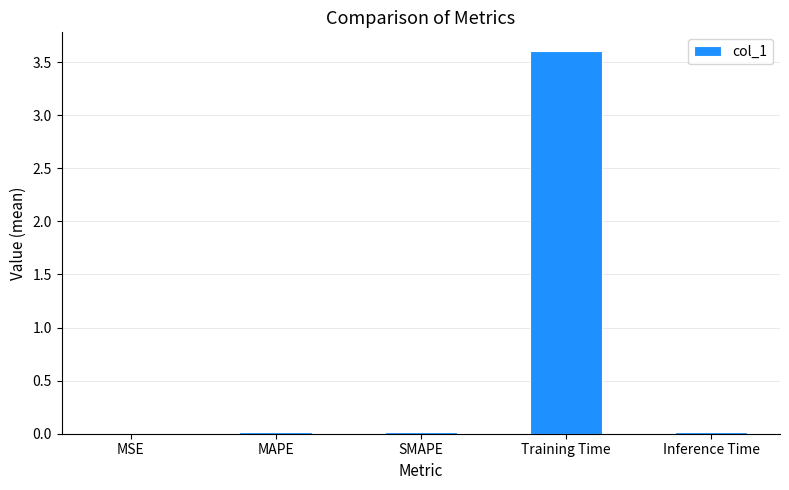

True or false: the data shows 0.0 at Inference Time.

True